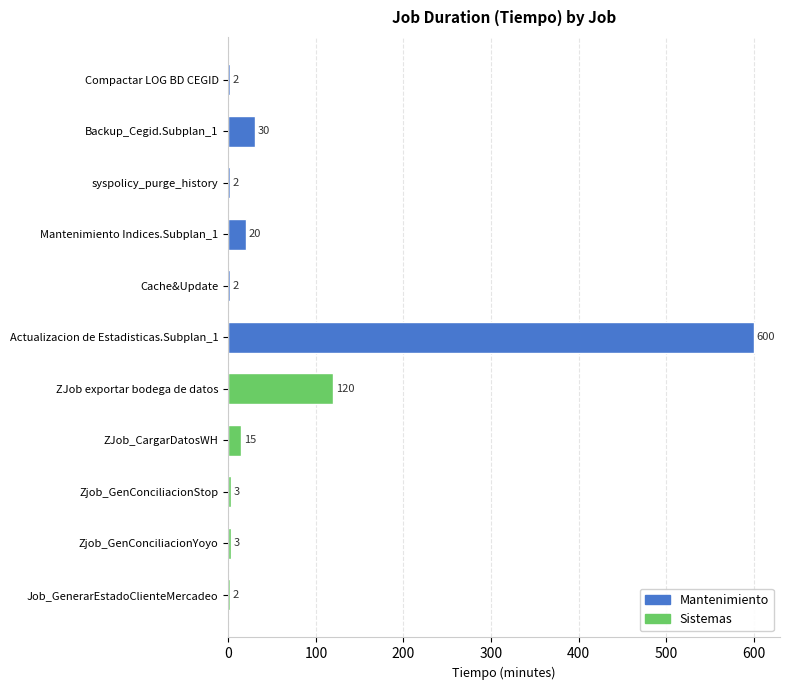

What is the minimum value shown in the chart?

2